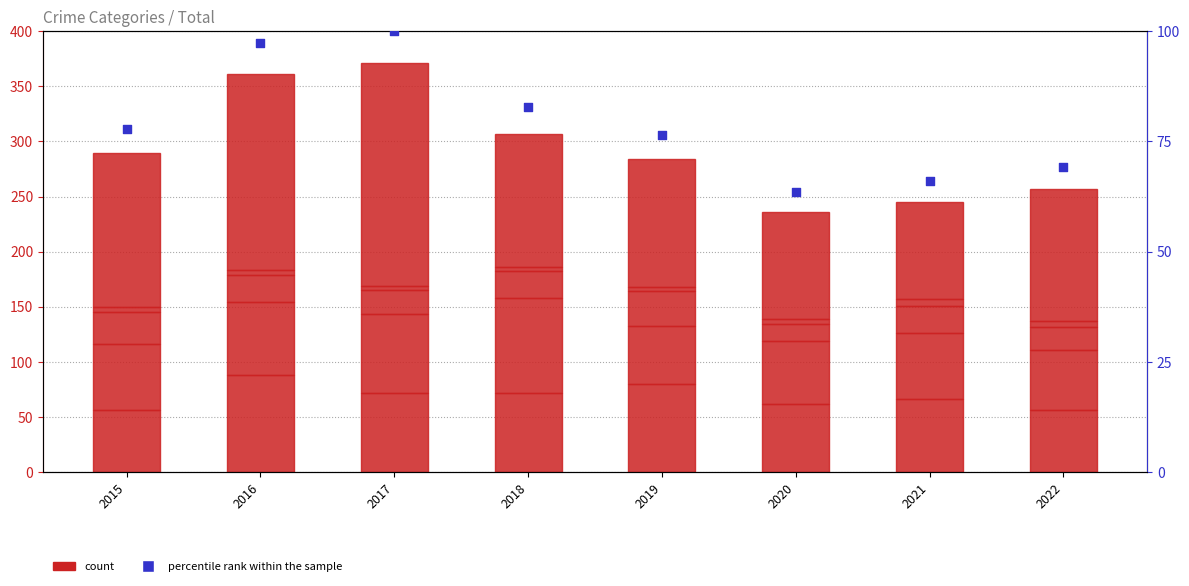

At how many categories does at least one series exceed 83?

8